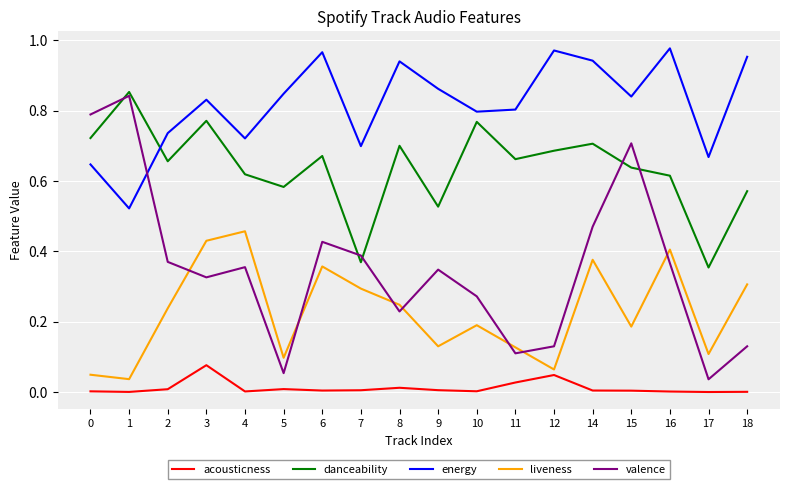

Which series changed the most between 1 and 12?

valence